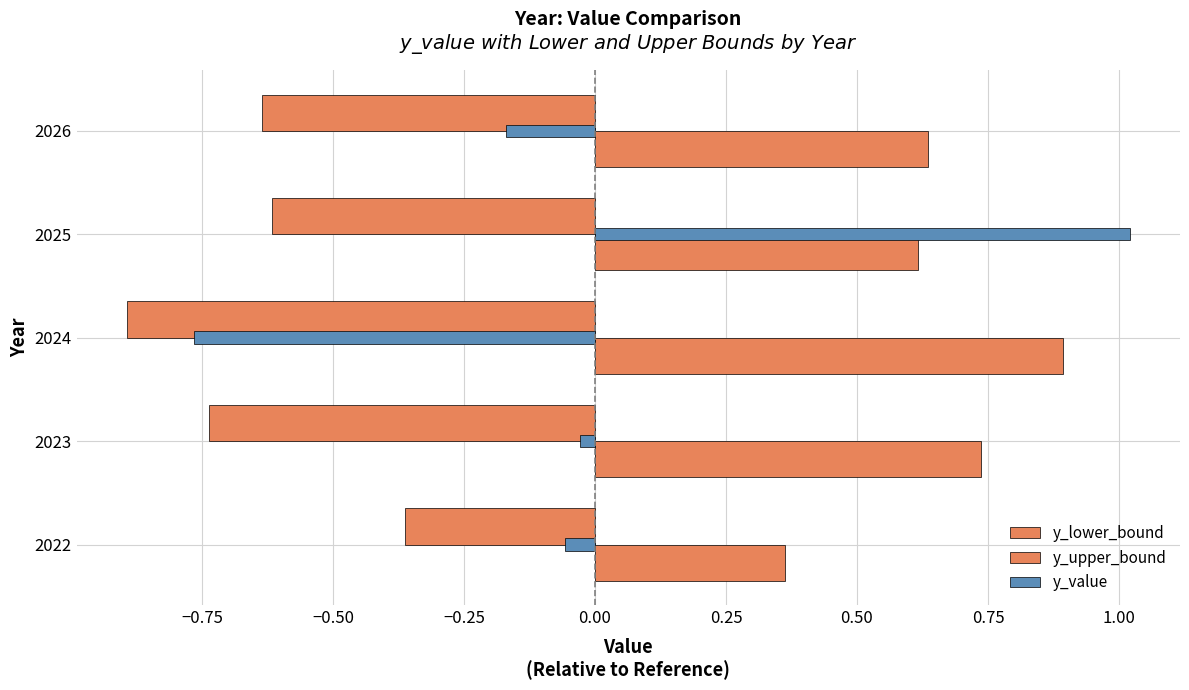

Count the number of categories in the chart.

5